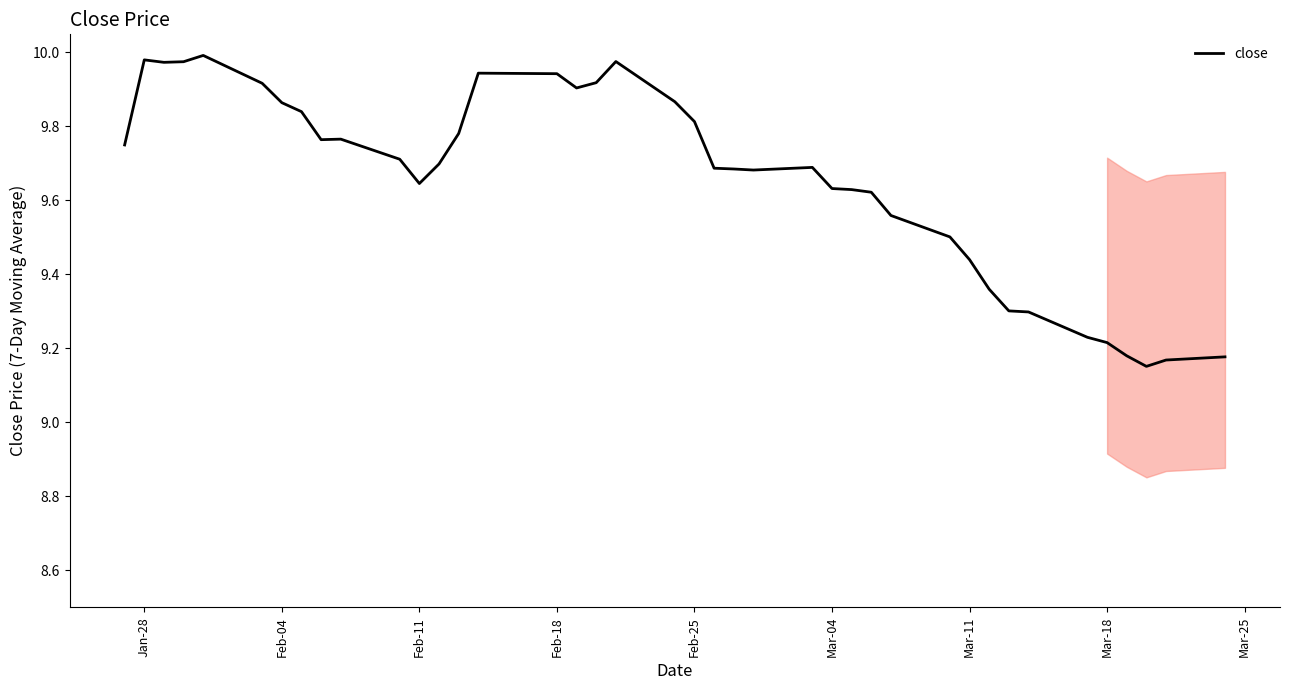

Is it true that the value at Feb-11 is 13.0?

False